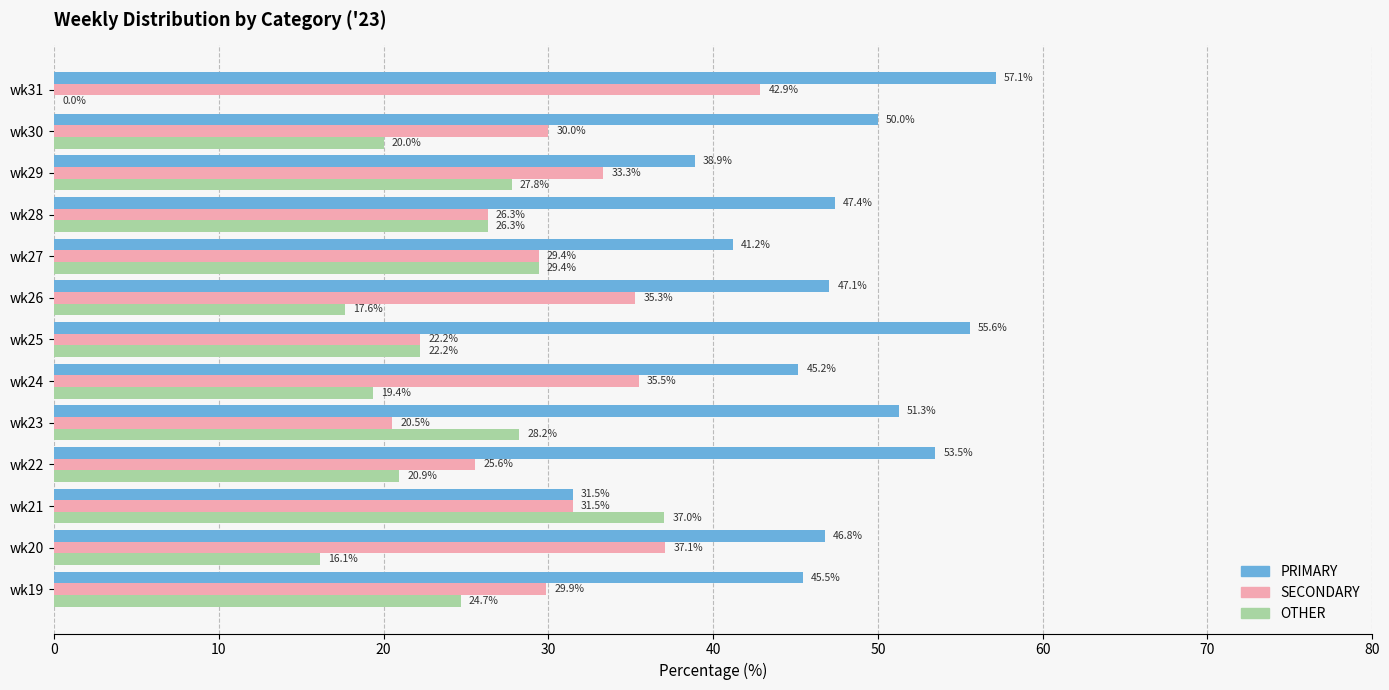

At which label is SECONDARY closest to 31?

wk21